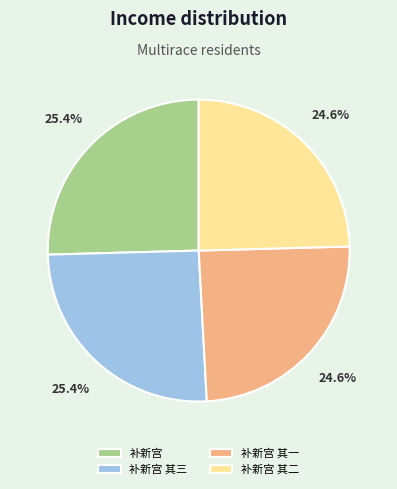

How many slices are in this pie chart?

4